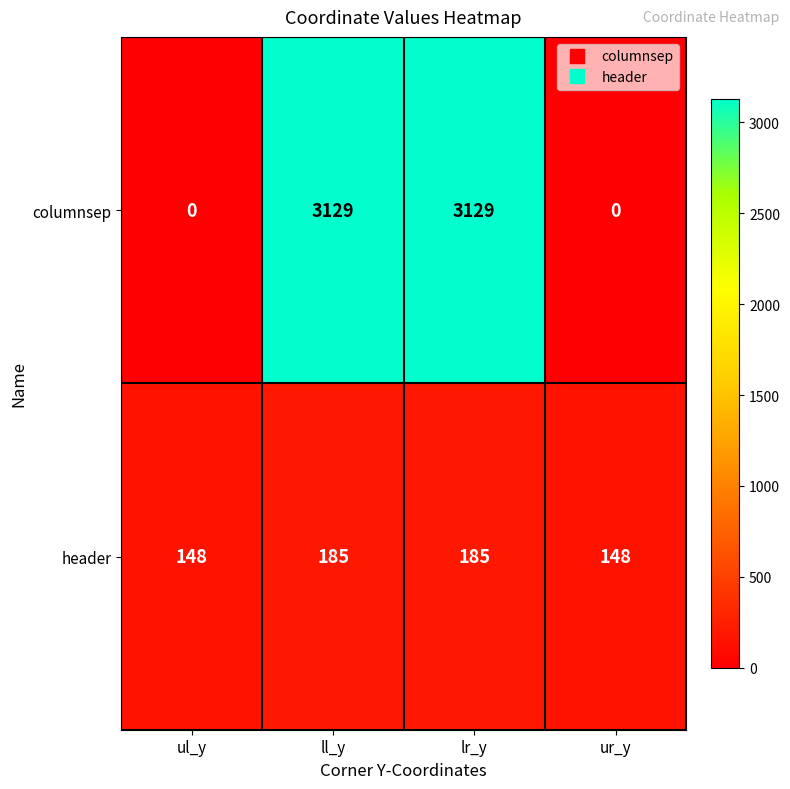

Which series has the widest spread of values?

columnsep